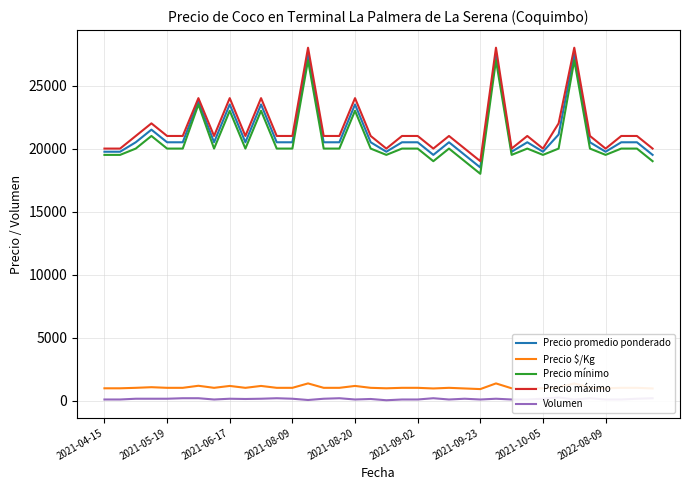

True or false: Precio $/Kg and Precio promedio ponderado cross at least once.

False